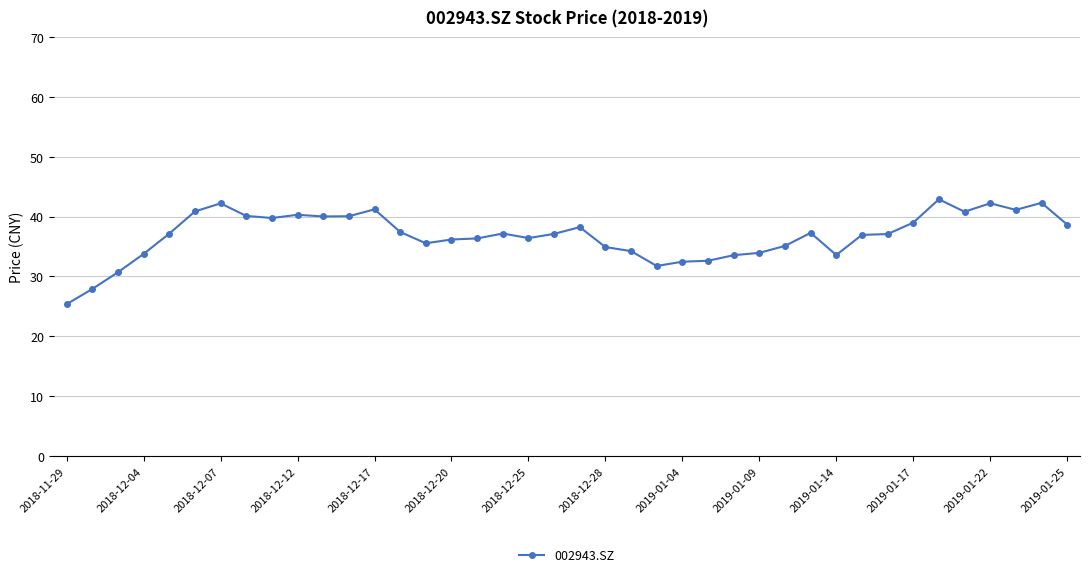

What is the value of the 28th point from the left?

33.9